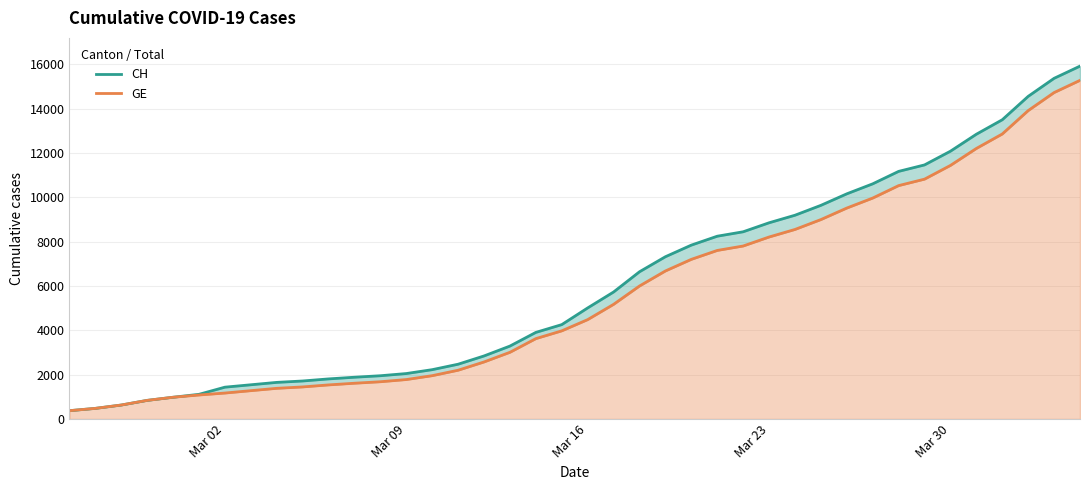

True or false: CH has more than 2 points higher than both neighbors.

False